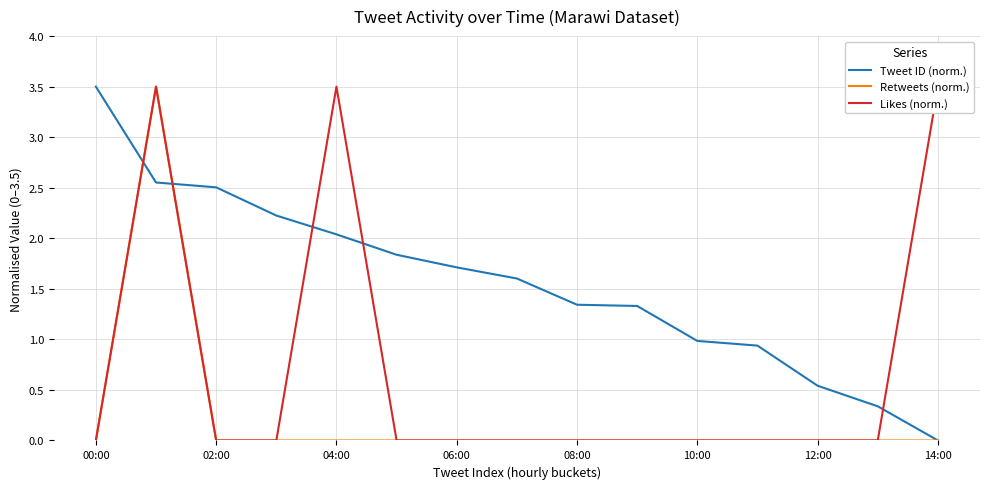

What is the highest value of the Retweets (norm.) series?

3.5